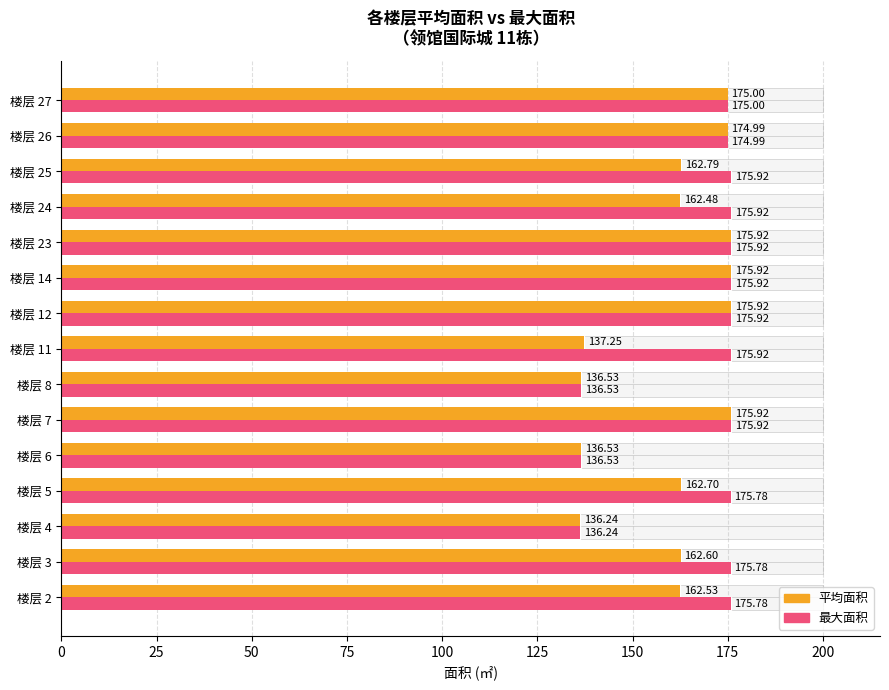

What is the average value of the 平均面积 series?

160.9